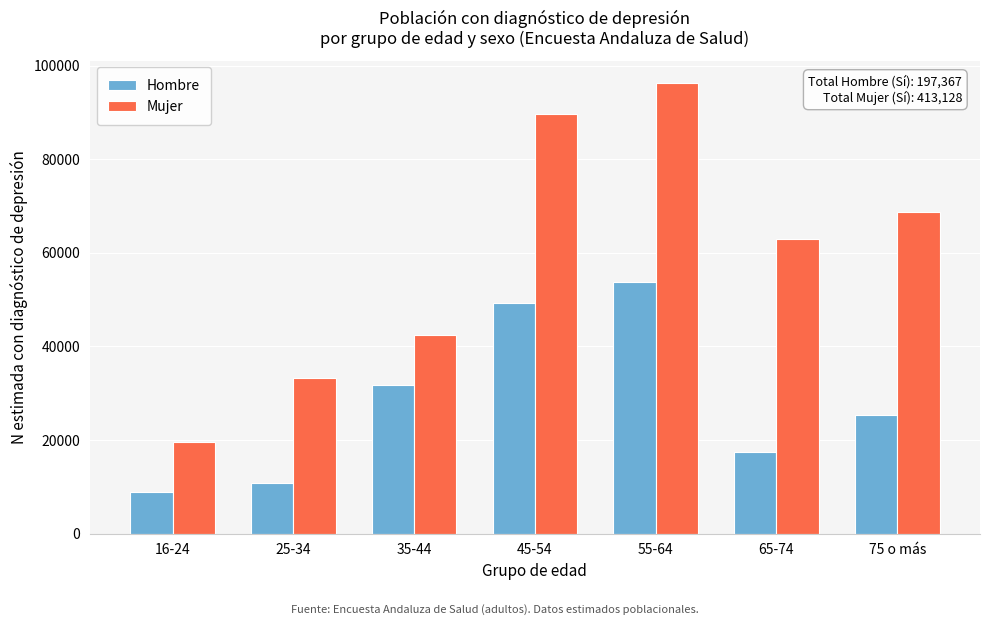

Reading left to right, what are all the values shown in this chart?

Hombre: 16-24=8919	25-34=10773	35-44=31742	45-54=49301	55-64=53801	65-74=17459	75 o más=25372
Mujer: 16-24=19579	25-34=33339	35-44=42465	45-54=89648	55-64=96299	65-74=62958	75 o más=68840